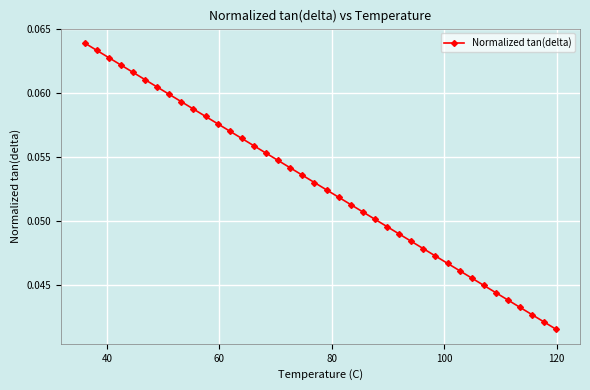

Is this an area chart (filled region under the line)?

No